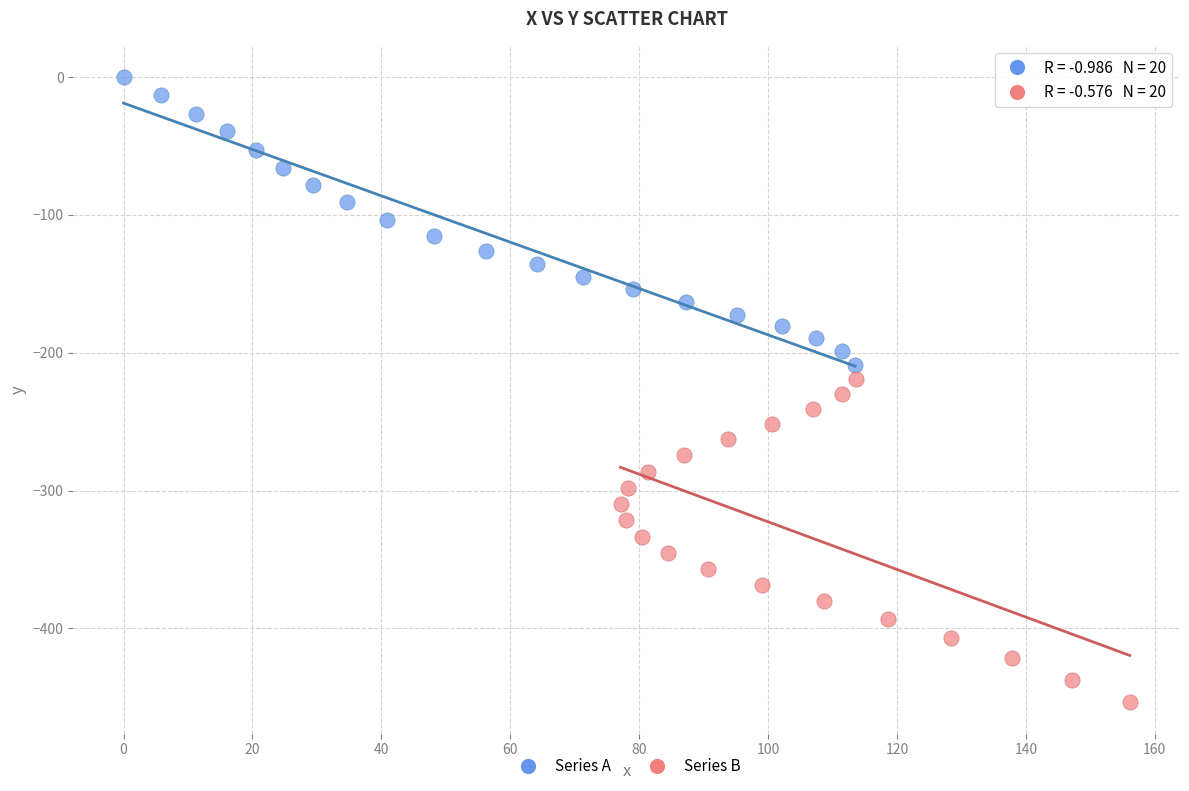

Which series contains the lowest Y value?

Series B